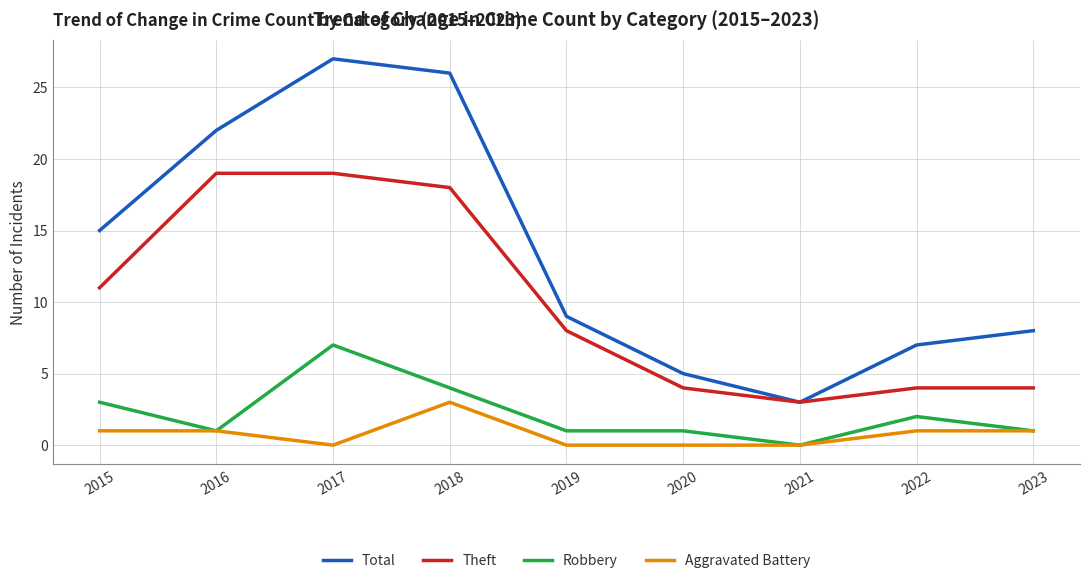

Reading right to left, extract all data points from this chart.

Total: 2023=8	2022=7	2021=3	2020=5	2019=9	2018=26	2017=27	2016=22	2015=15
Theft: 2023=4	2022=4	2021=3	2020=4	2019=8	2018=18	2017=19	2016=19	2015=11
Robbery: 2023=1	2022=2	2021=0	2020=1	2019=1	2018=4	2017=7	2016=1	2015=3
Aggravated Battery: 2023=1	2022=1	2021=0	2020=0	2019=0	2018=3	2017=0	2016=1	2015=1